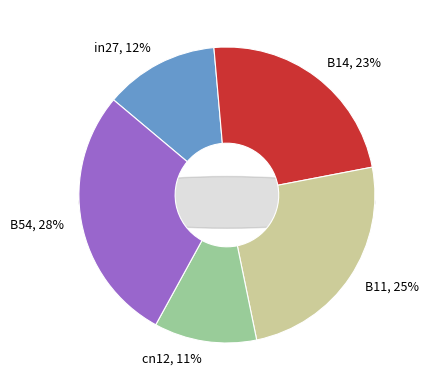

Which slice is the smallest?

cn12